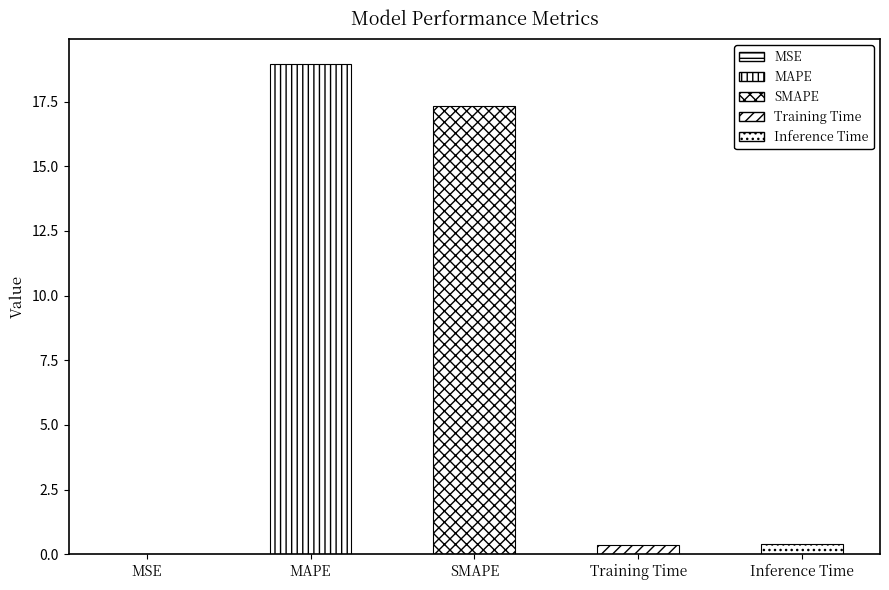

What is the label of the 4th bar from the left?

Training Time